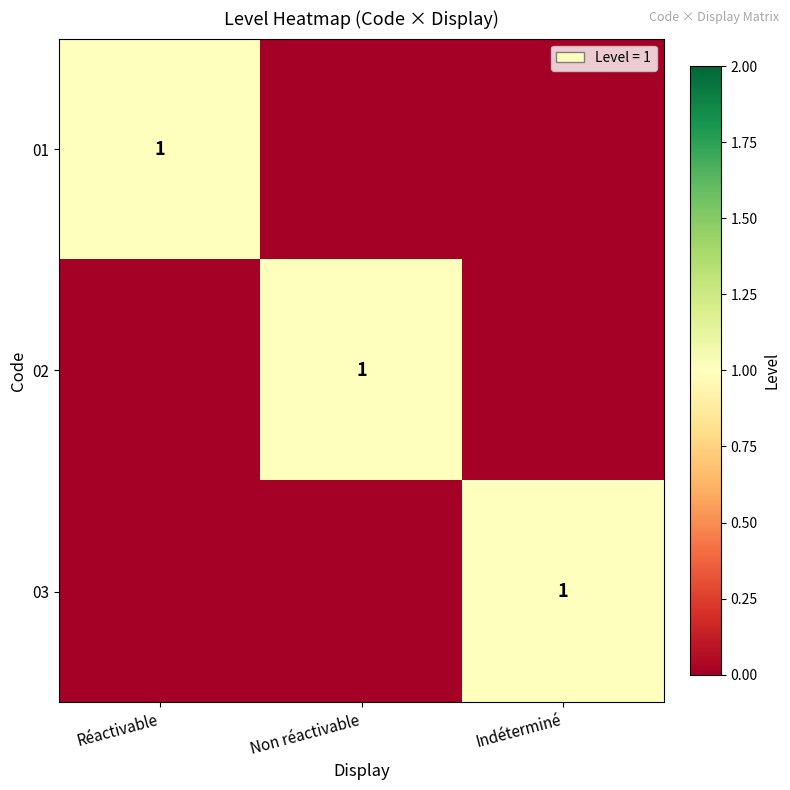

True or false: 01 has a value of 1 at Réactivable.

True